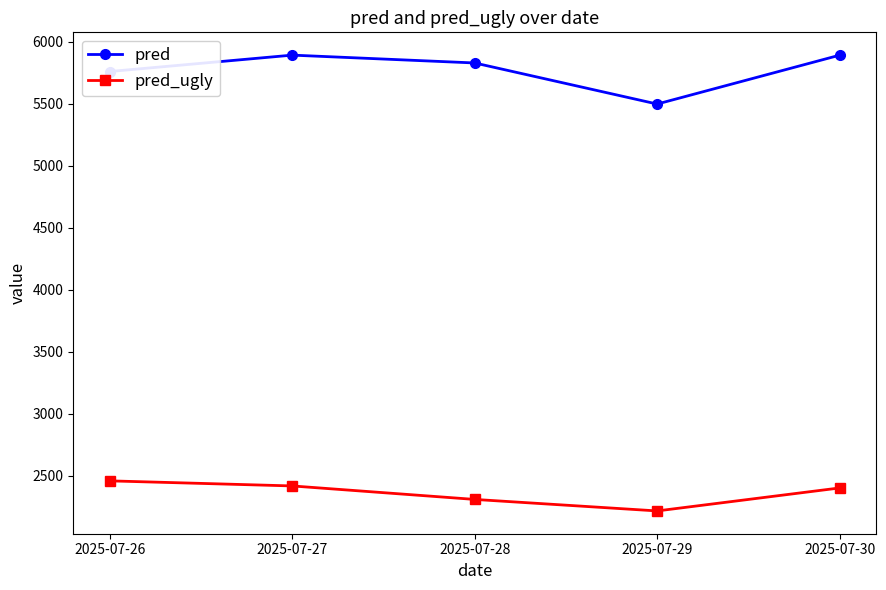

What are all the series names shown in the legend?

pred, pred_ugly